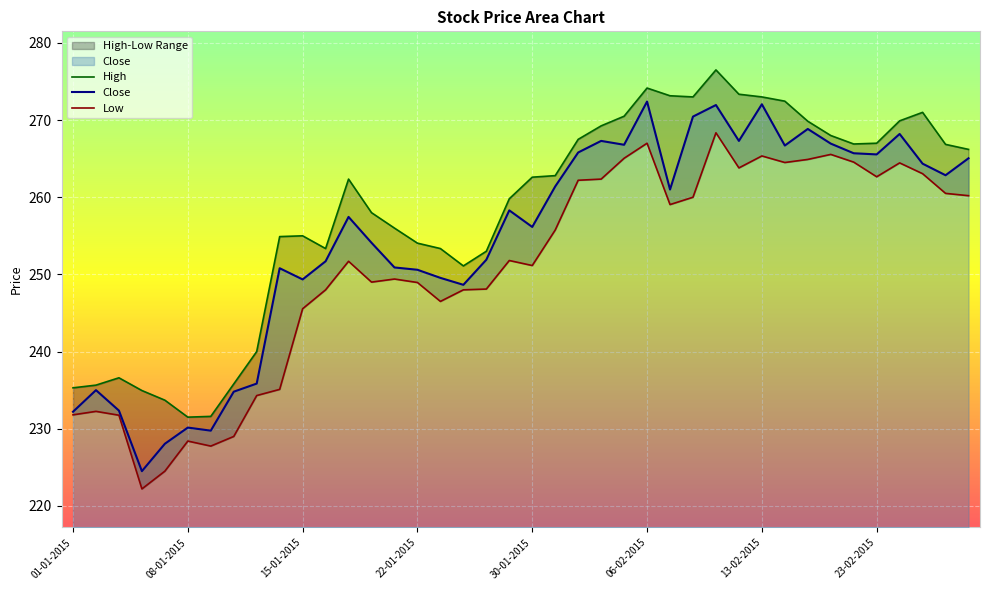

Rank the series at 26-02-2015 from highest to lowest value.

High, Close, Low